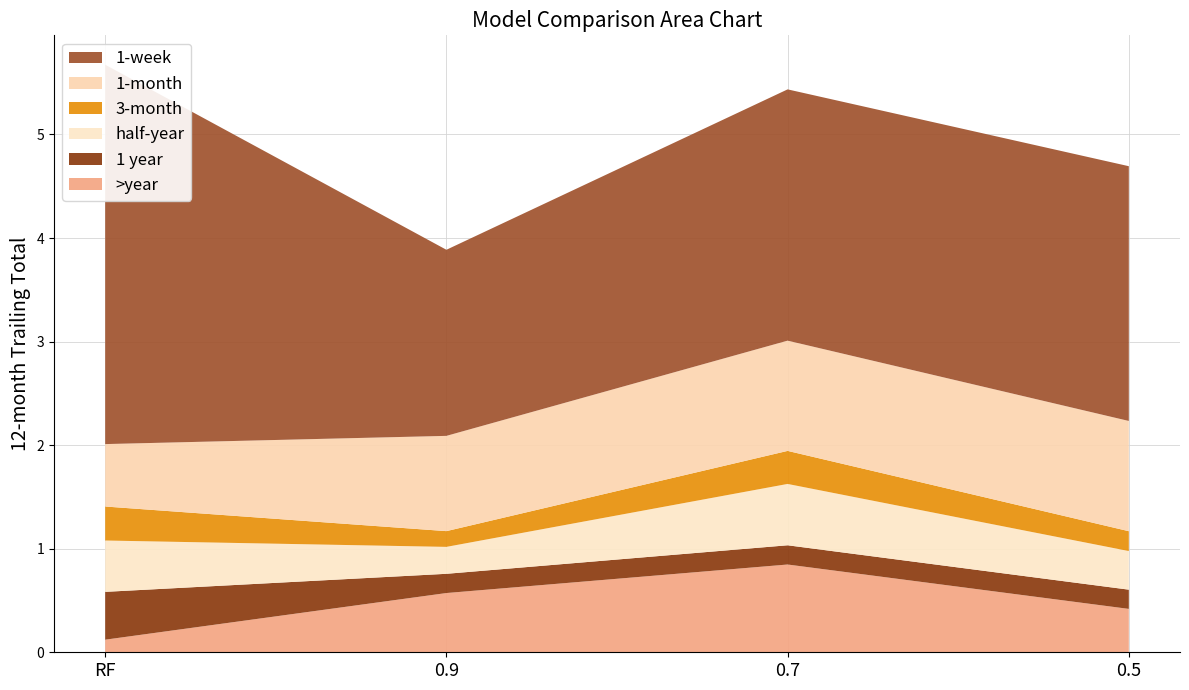

Reading left to right, list all the values displayed in this chart.

col_3: 0.1	0.6	0.8	0.4
col_4: 0.5	0.2	0.2	0.2
col_7: 0.5	0.3	0.6	0.4
col_8: 0.3	0.2	0.3	0.2
col_9: 0.6	0.9	1.1	1.1
col_13: 3.7	1.8	2.4	2.5